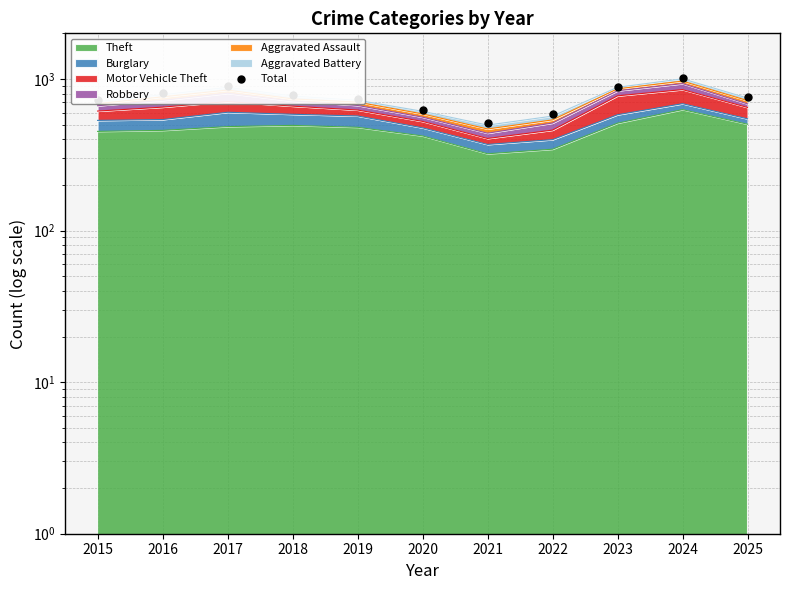

Reading left to right, what are all the values shown in this chart?

732	806	901	786	742	624	516	583	886	1016	760